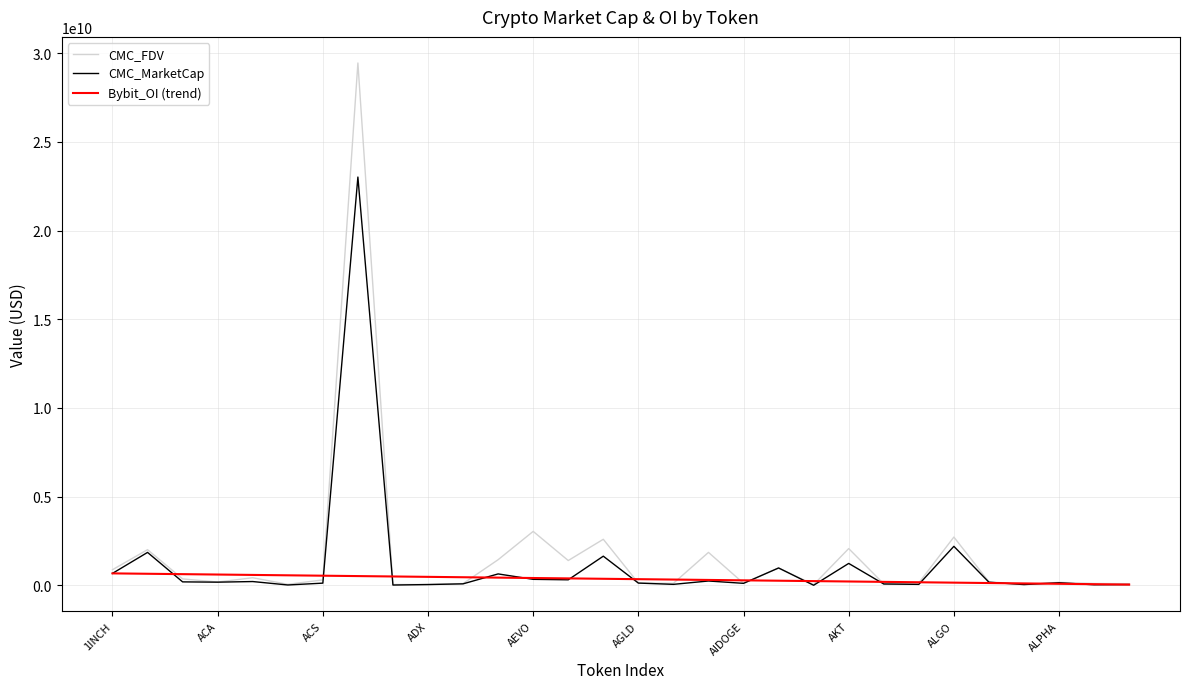

Rank the series by their maximum value, from lowest to highest.

Bybit_OI (trend), CMC_MarketCap, CMC_FDV